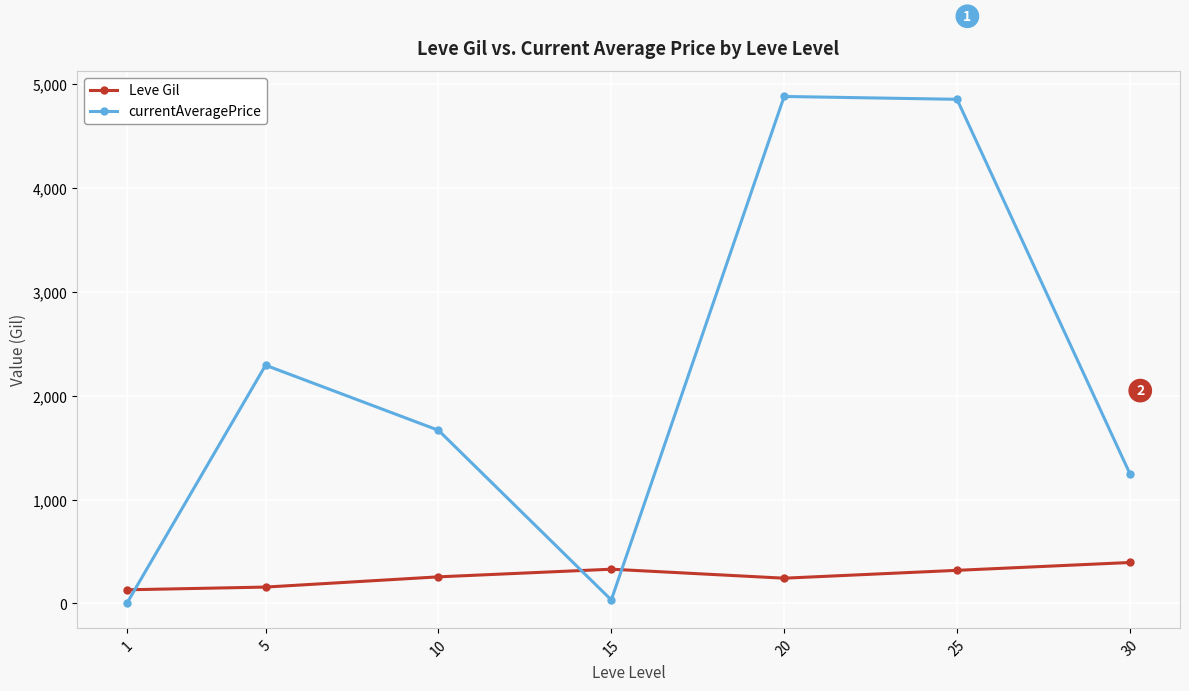

How many lines are shown in the chart?

2